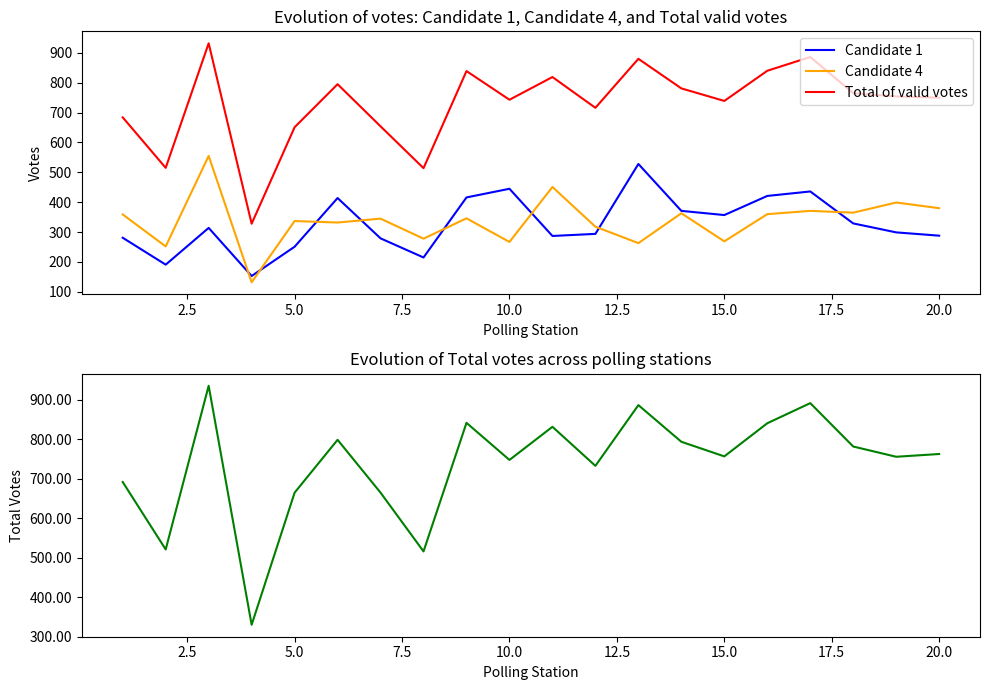

The value of Candidate 4 at 10.0 is 267. True or false?

True